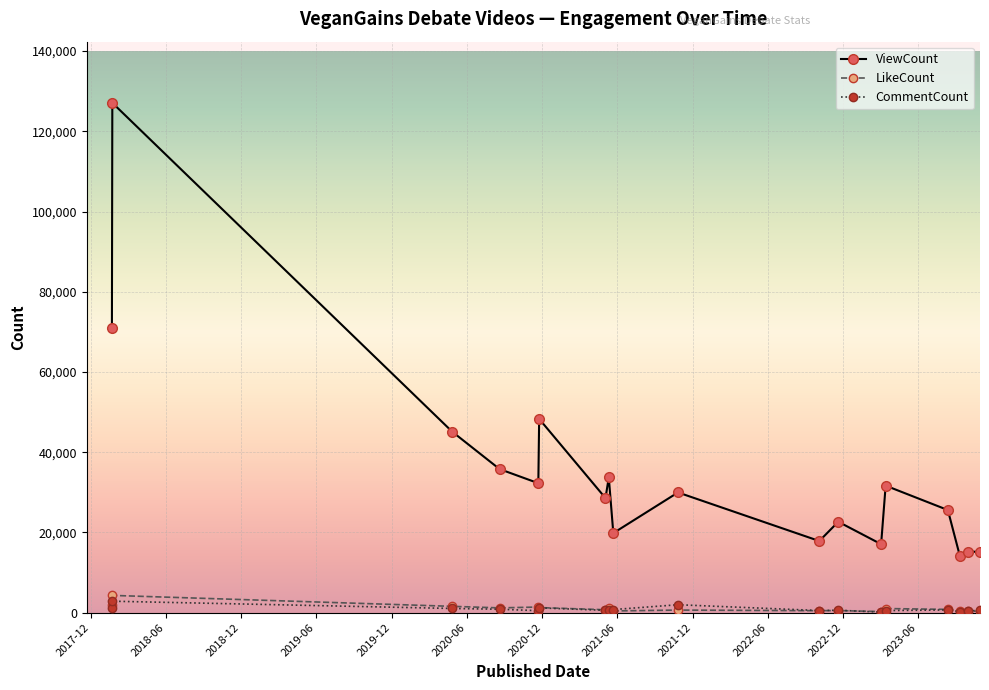

True or false: ViewCount has more than 0 interior local peaks.

True